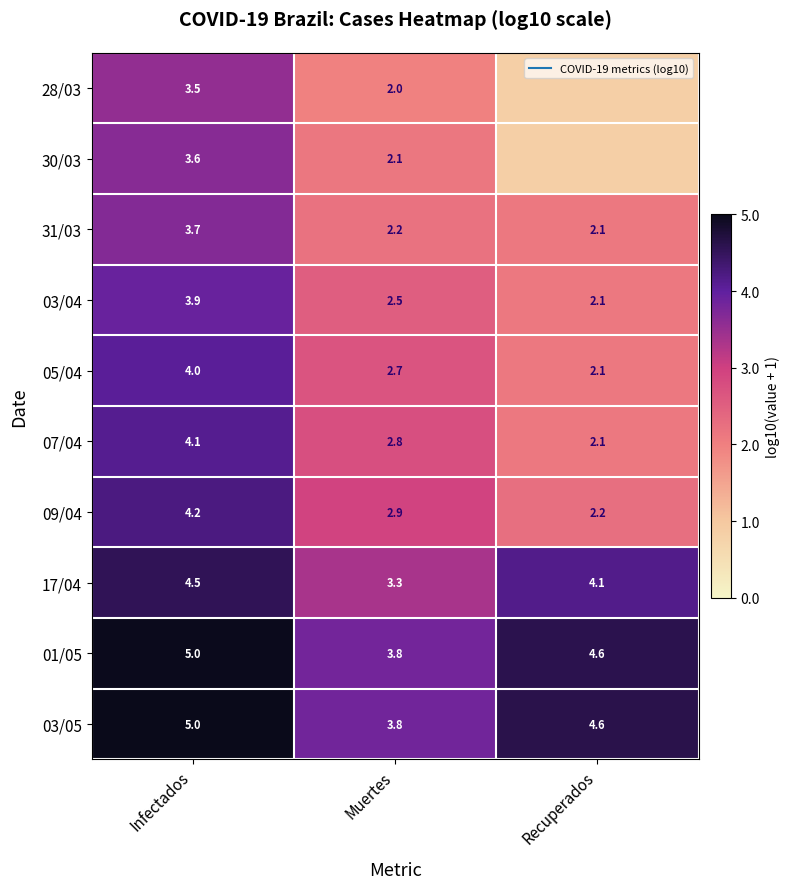

What is the maximum value for 05/04?

4.0